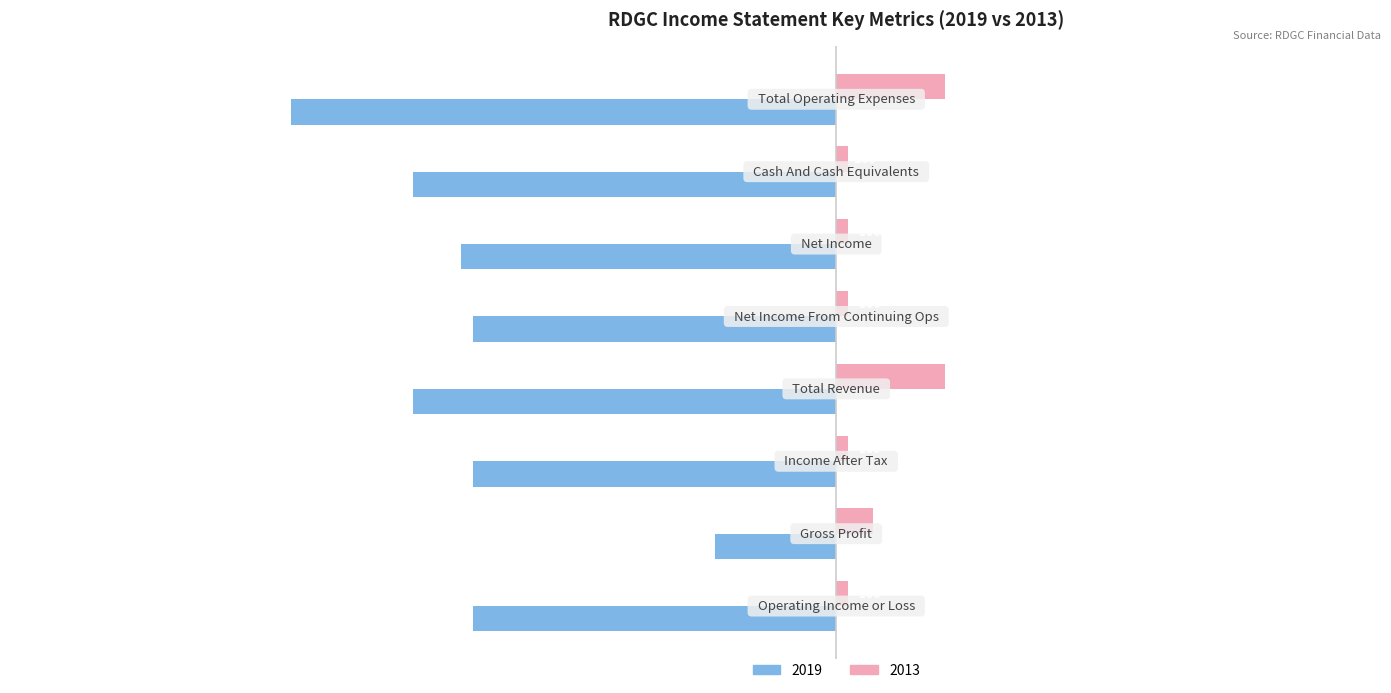

True or false: the data shows 1 at Net Income From Continuing Ops.

False